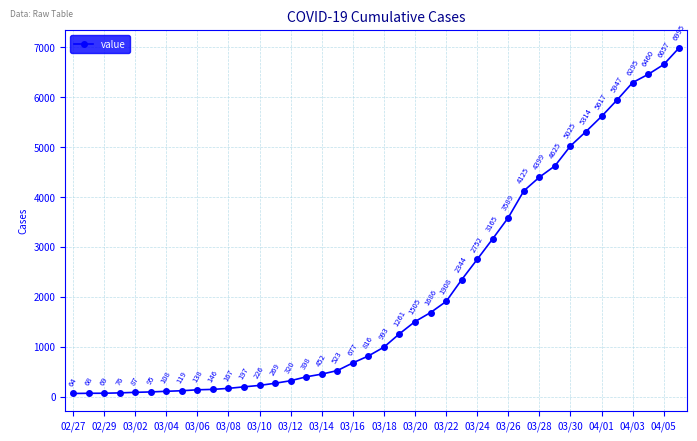

How many distinct data groups are displayed?

1